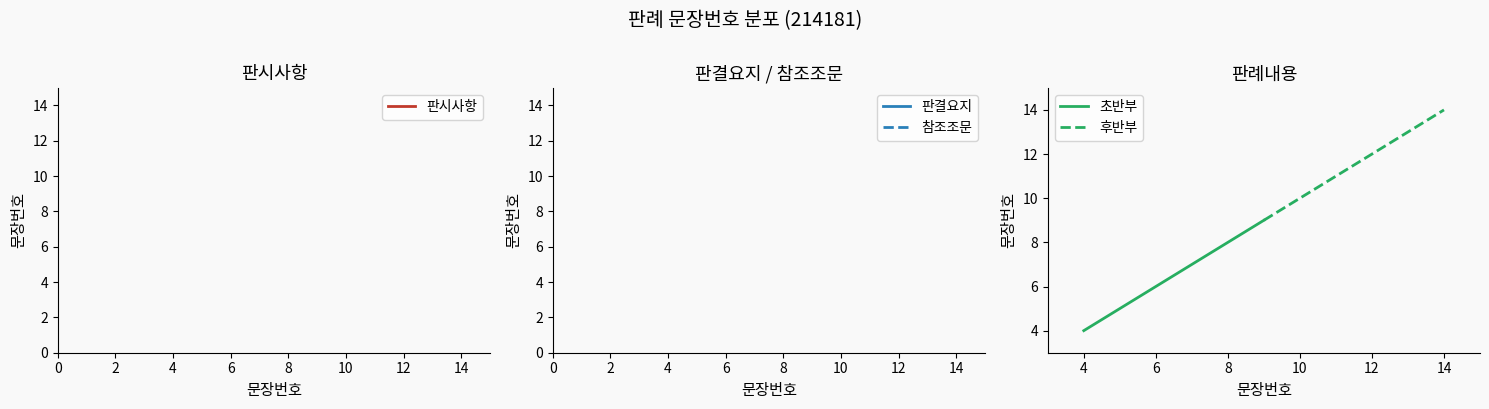

True or false: 초반부 has a value of 4 at 4.

True